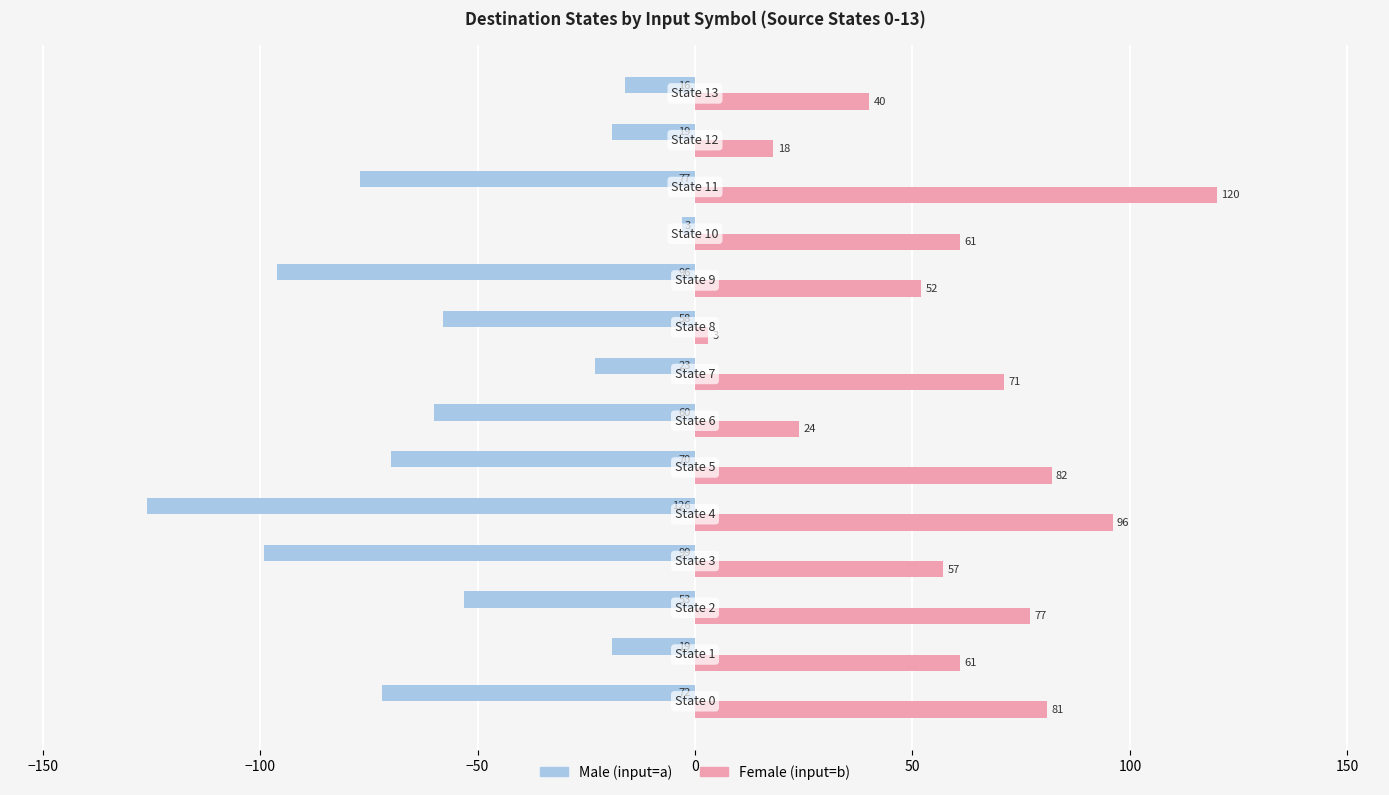

What is the average value of the Male (input=a) series?

-56